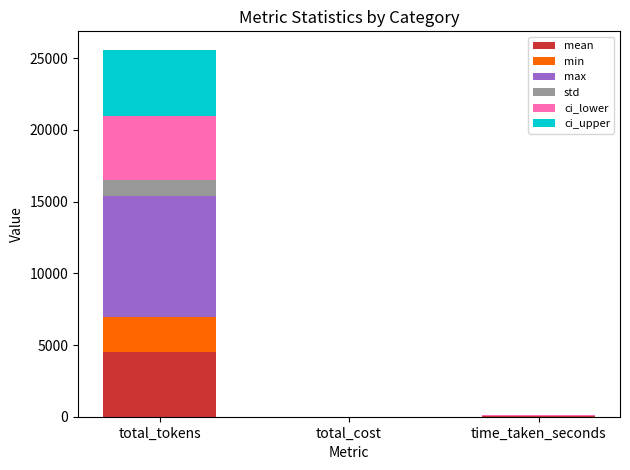

What are all the series names shown in the legend?

mean, min, max, std, ci_lower, ci_upper